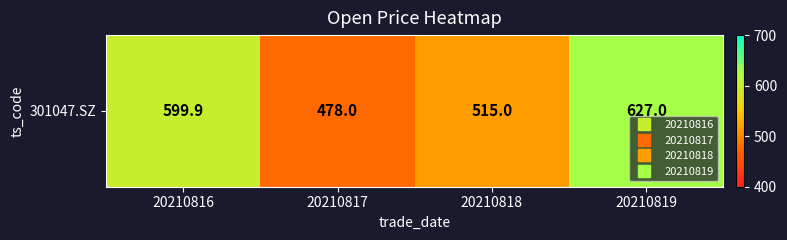

Reading right to left, extract all data points from this chart.

627.0	515.0	478.0	599.9